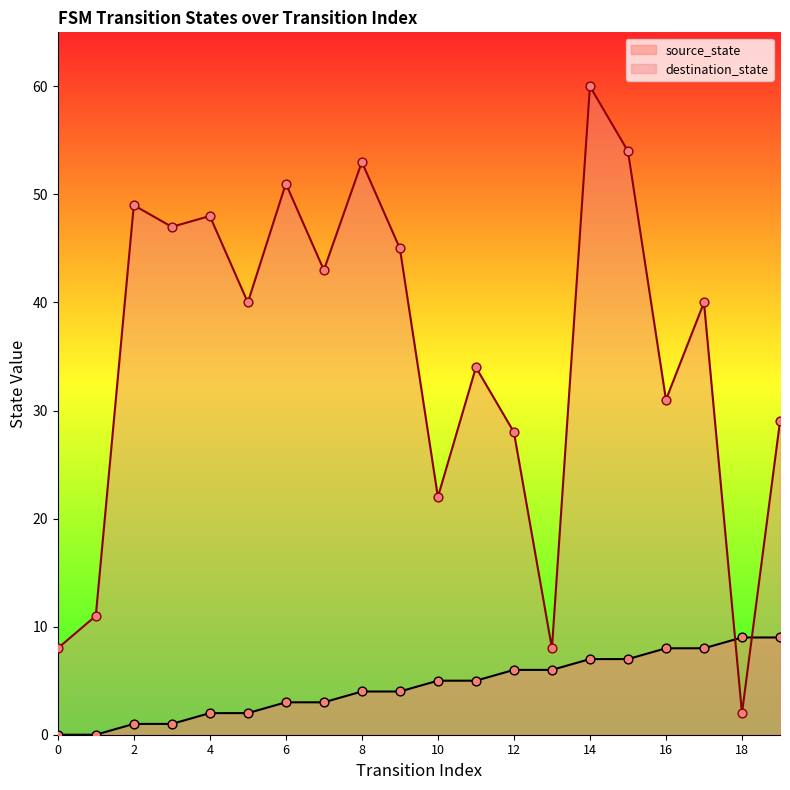

At which category is the sum across all series the highest?

14